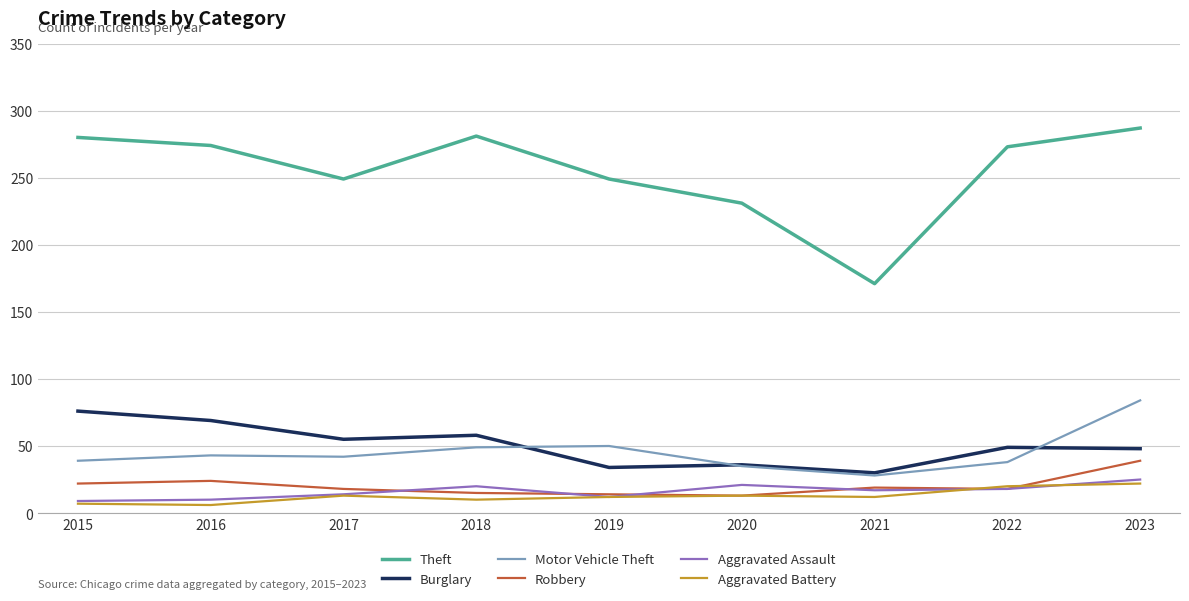

Which category has the highest value in the Burglary series?

2015